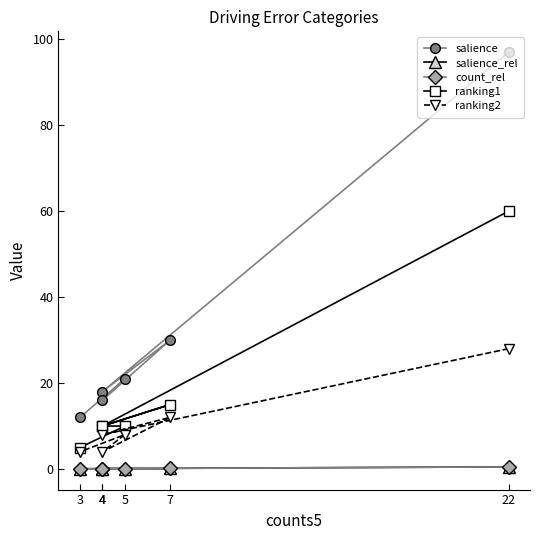

Reading left to right, list all the values displayed in this chart.

salience: 97.0	18.0	30.0	16.0	21.0	12.0
salience_rel: 0.5	0.1	0.2	0.1	0.1	0.1
count_rel: 0.5	0.1	0.2	0.1	0.1	0.1
ranking1: 60.0	10.0	15.0	10.0	10.0	5.0
ranking2: 28.0	8.0	12.0	4.0	8.0	4.0